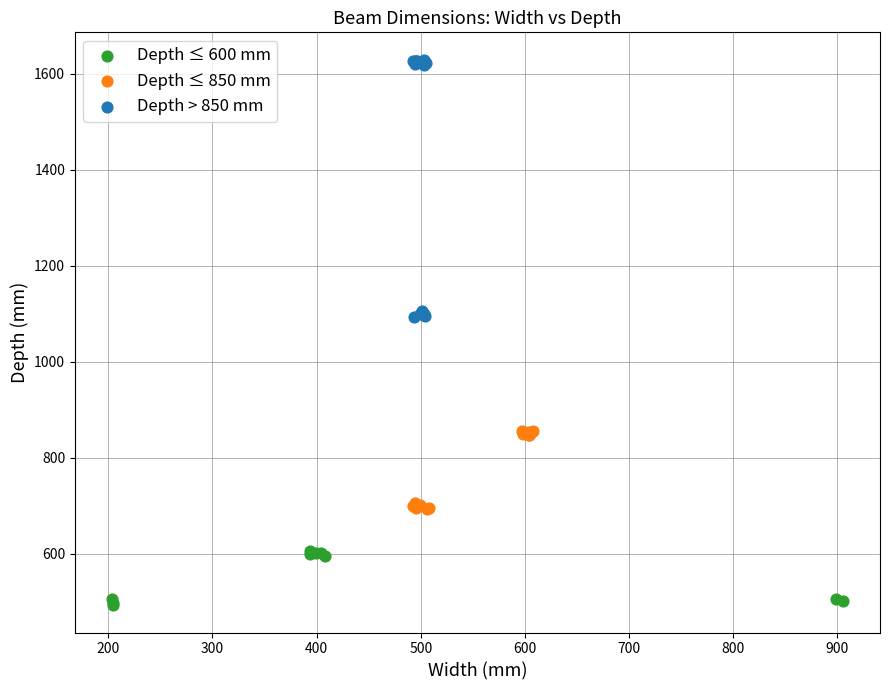

Which series has the largest Y range (max minus min)?

Depth > 850 mm